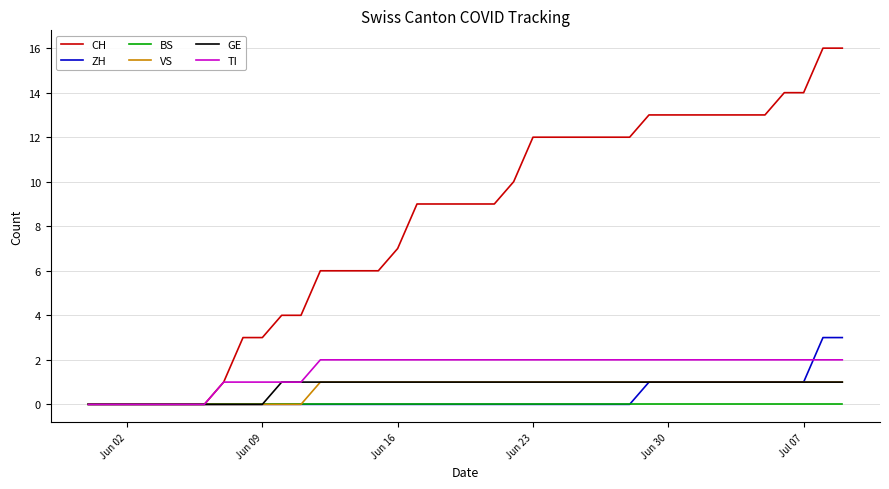

True or false: TI and ZH intersect in this chart.

True